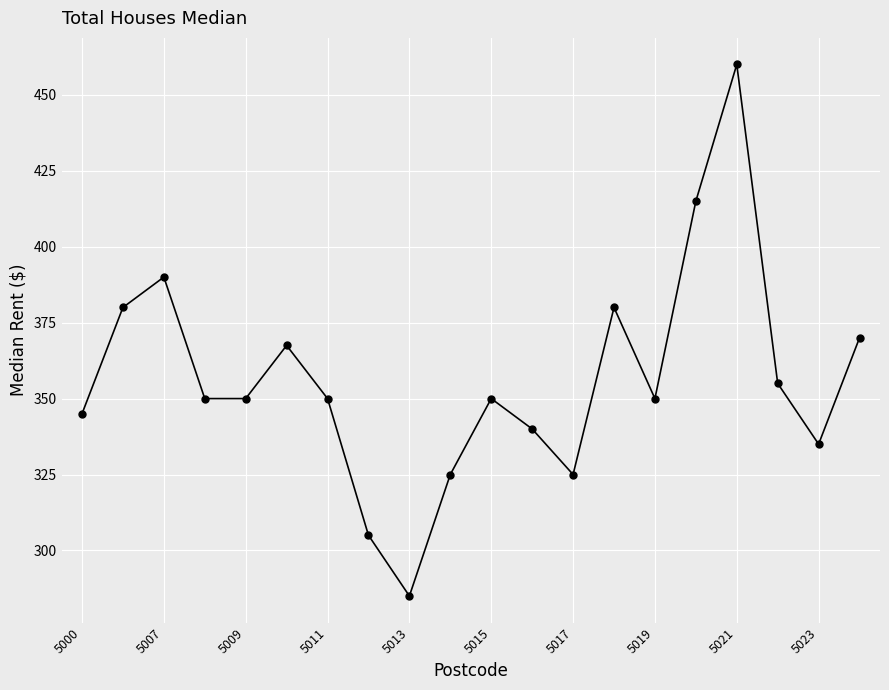

What is the difference between the maximum and minimum values?

175.0